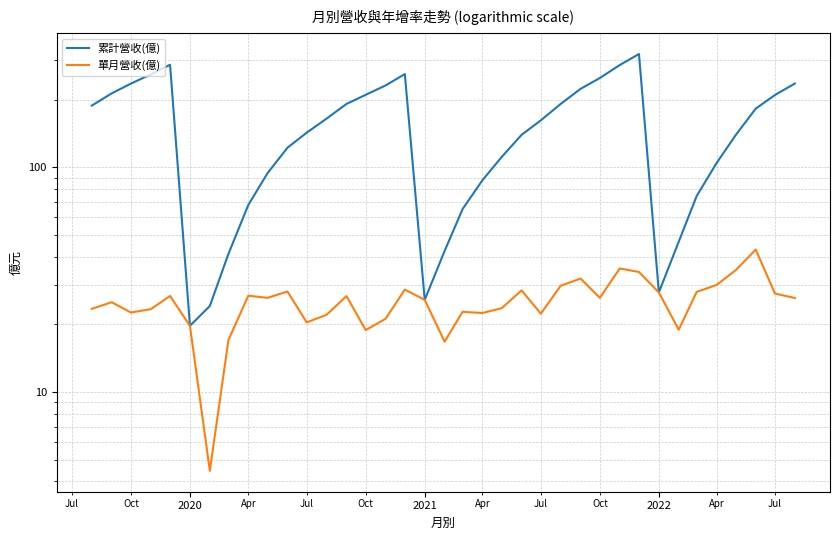

How many lines are shown in the chart?

2